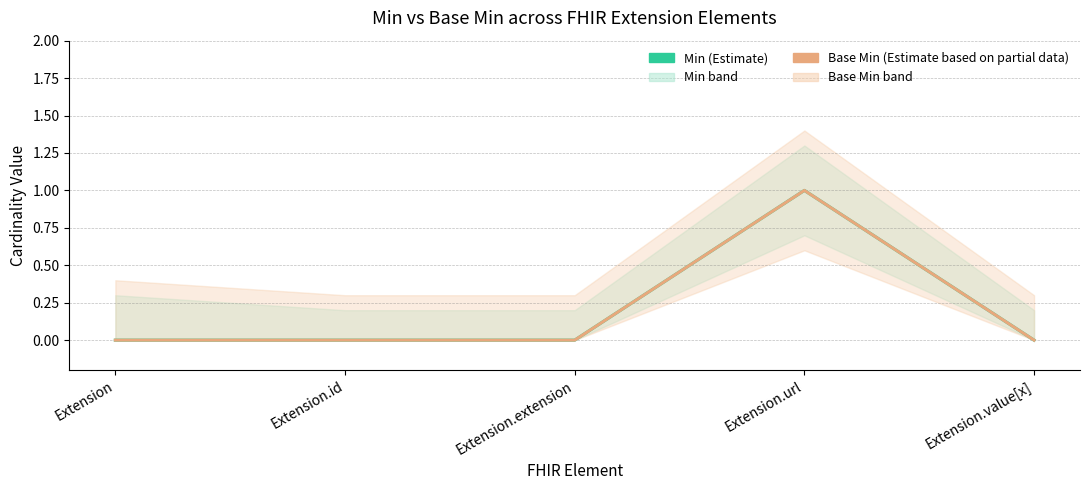

Does the chart display data point markers on the line(s)?

No